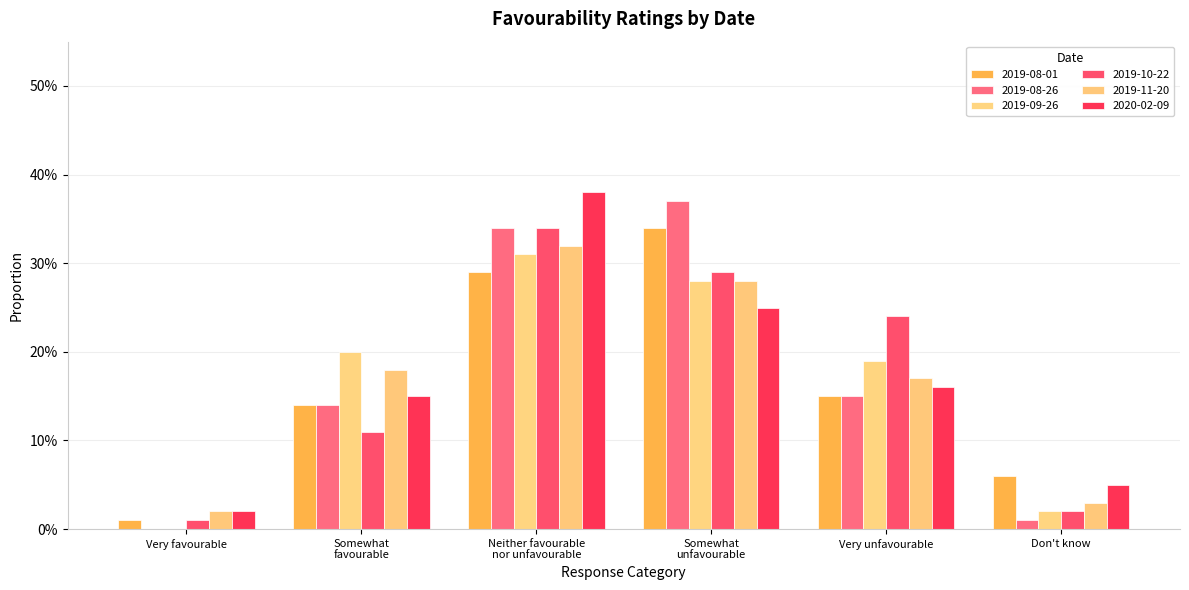

At which category does the chart reach its minimum across all series?

Very favourable